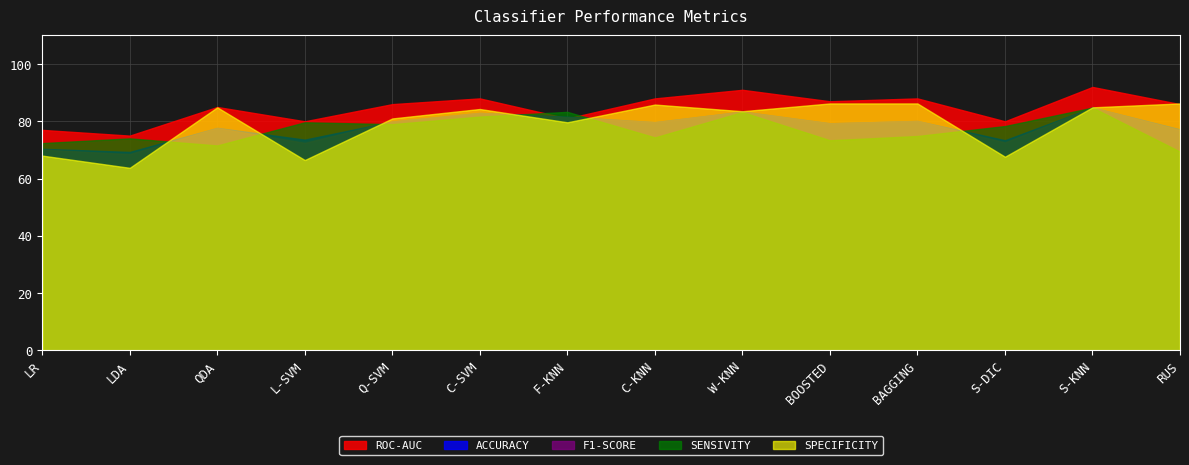

What is the difference between the maximum and minimum values in the ACCURACY series?

15.5